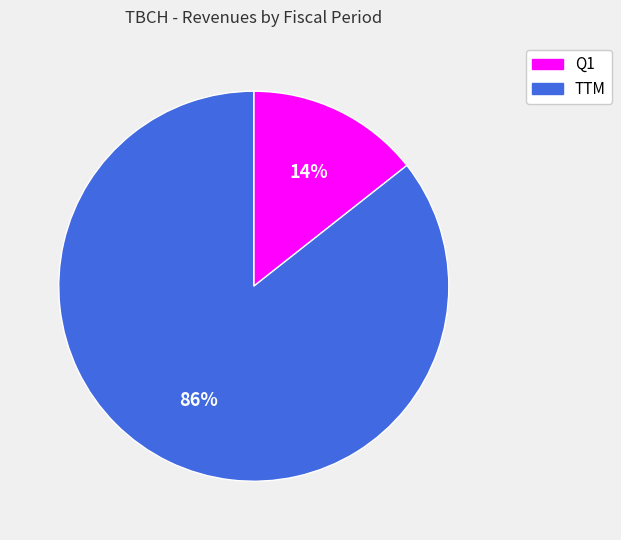

Which has a higher value, TTM or Q1?

TTM